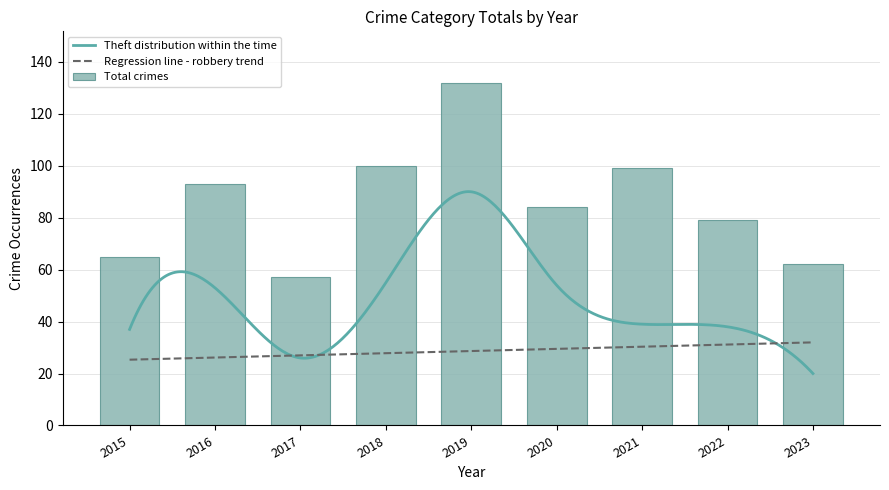

Reading left to right, what are all the values shown in this chart?

Aggravated Assault: 4	4	3	3	7	2	5	4	7
Aggravated Battery: 4	5	6	6	5	6	7	6	10
Robbery: 19	31	21	35	30	22	48	30	22
Theft: 37	53	26	55	90	54	39	38	20
Total: 65	93	57	100	132	84	99	79	62